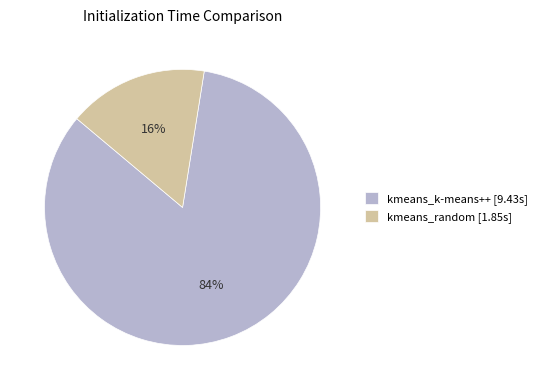

How many slices are in this pie chart?

2